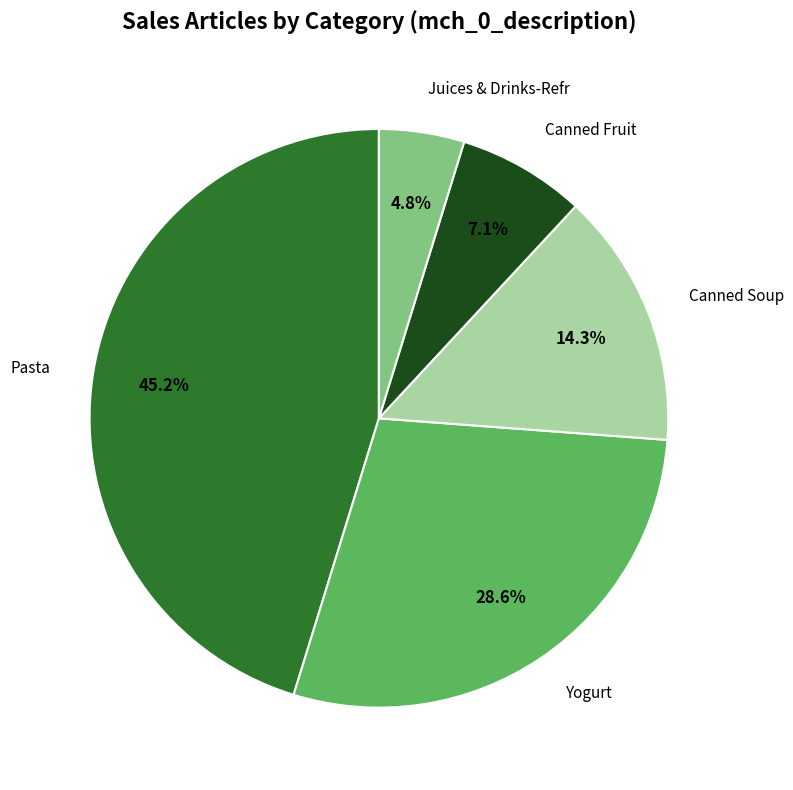

Is there a majority slice in this chart?

No